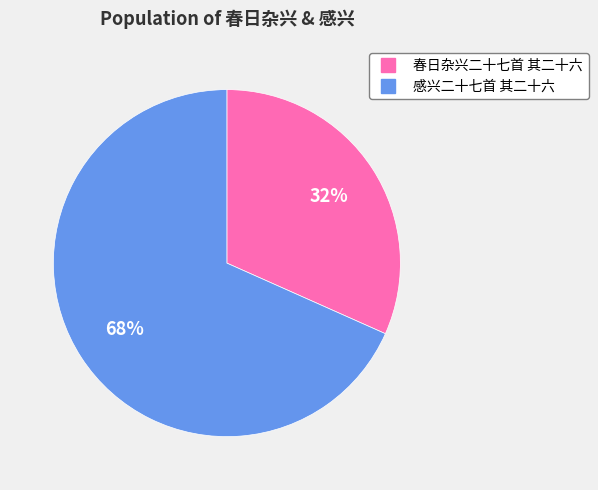

What percentage is the 春日杂兴二十七首 其二十六 slice, to the nearest percent?

32%